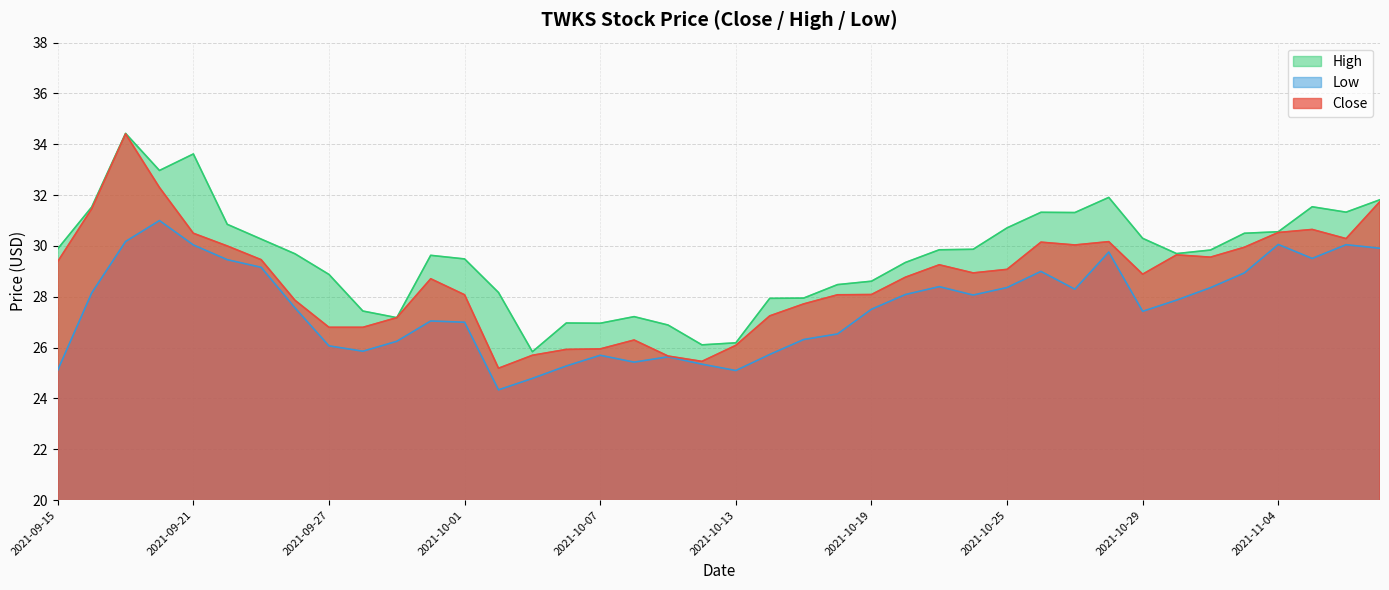

Rank the series by their average value, from highest to lowest.

High, Close, Low